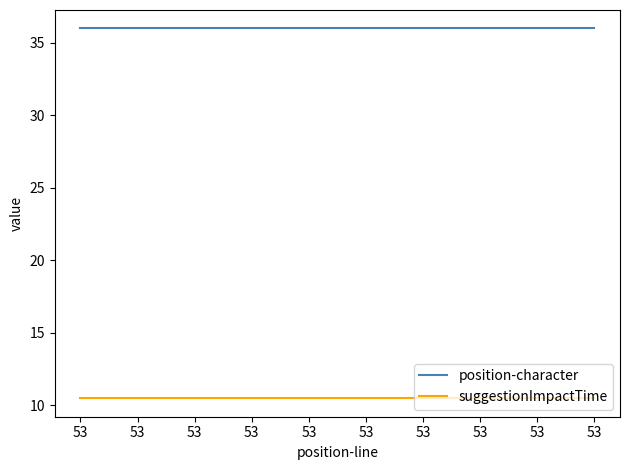

How many lines are shown in the chart?

2